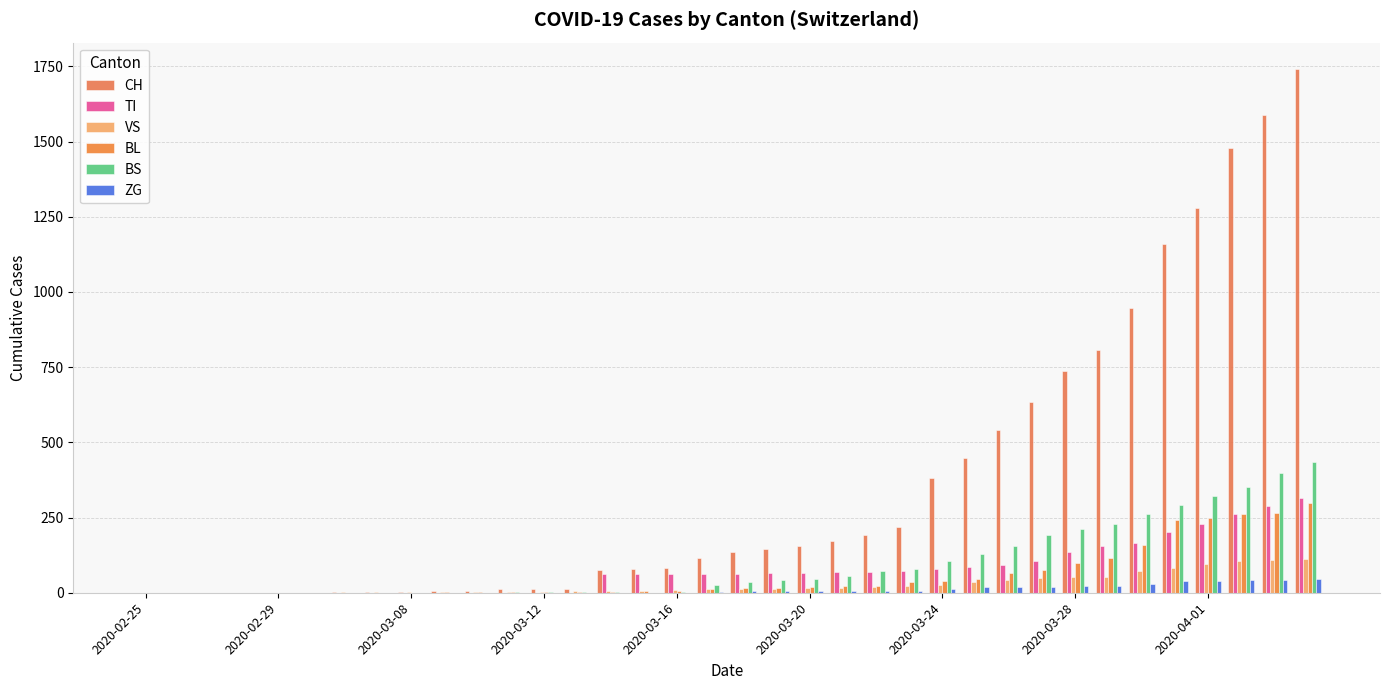

Are the bars grouped side by side (vs. stacked)?

Yes